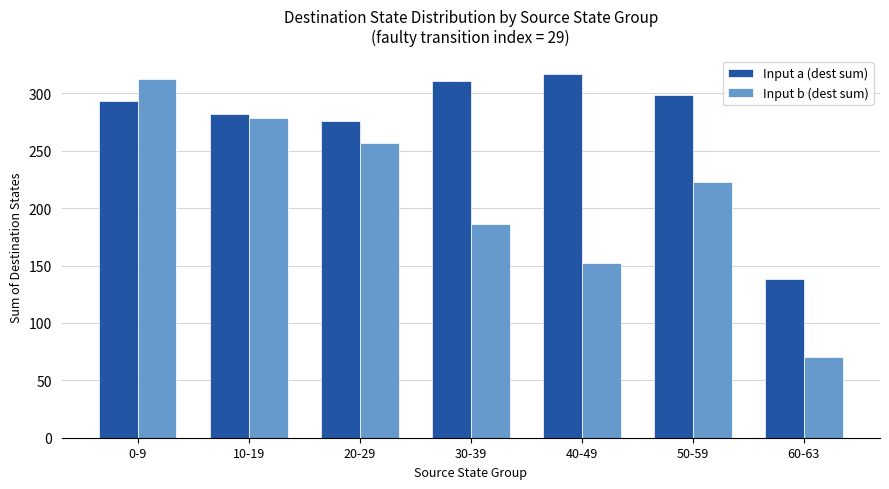

What is the average value of the Input a (dest sum) series?

274